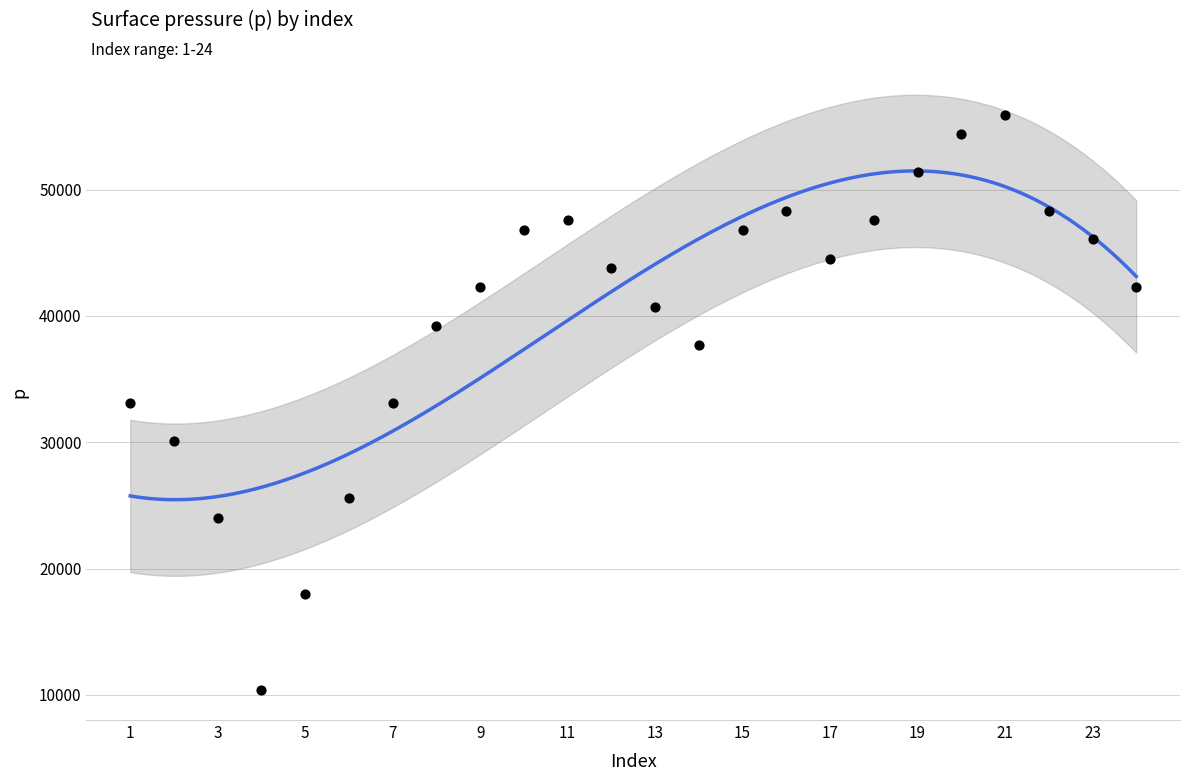

What is the range of Y values (max minus min)?

45552.0